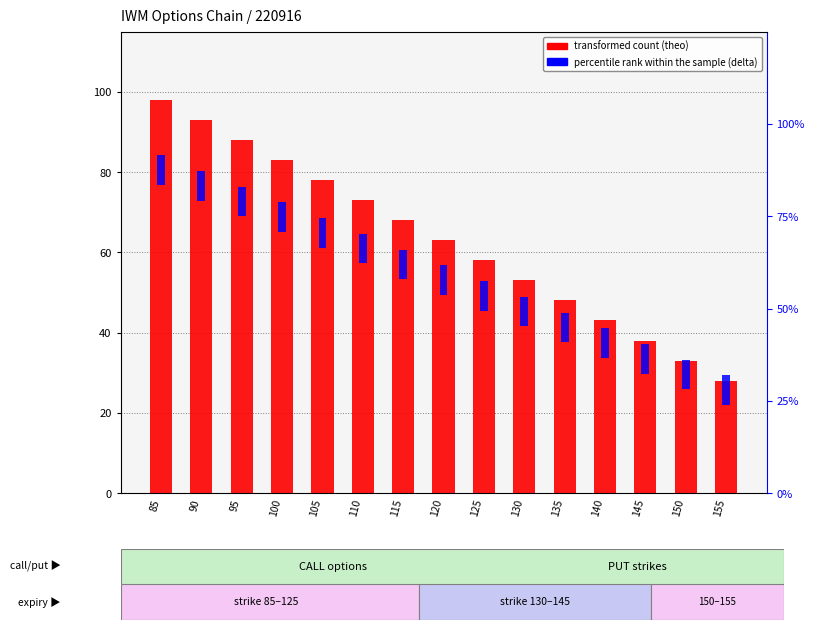

Is the value of transformed count at 120 greater than the value of percentile rank within the sample at 120?

Yes